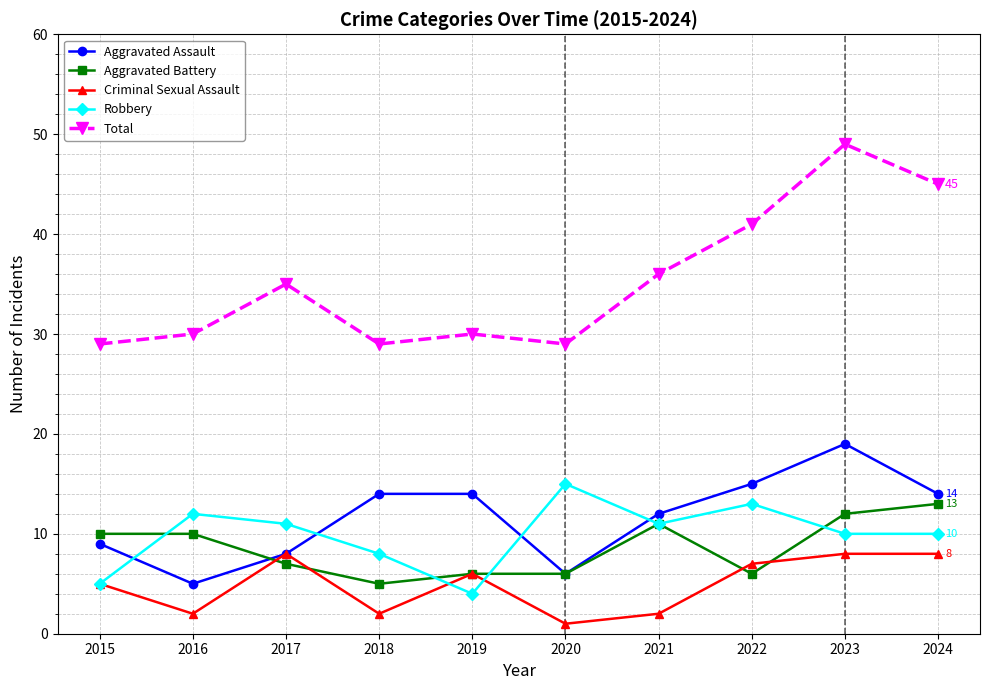

What is the difference between the maximum and minimum values in the Total series?

20